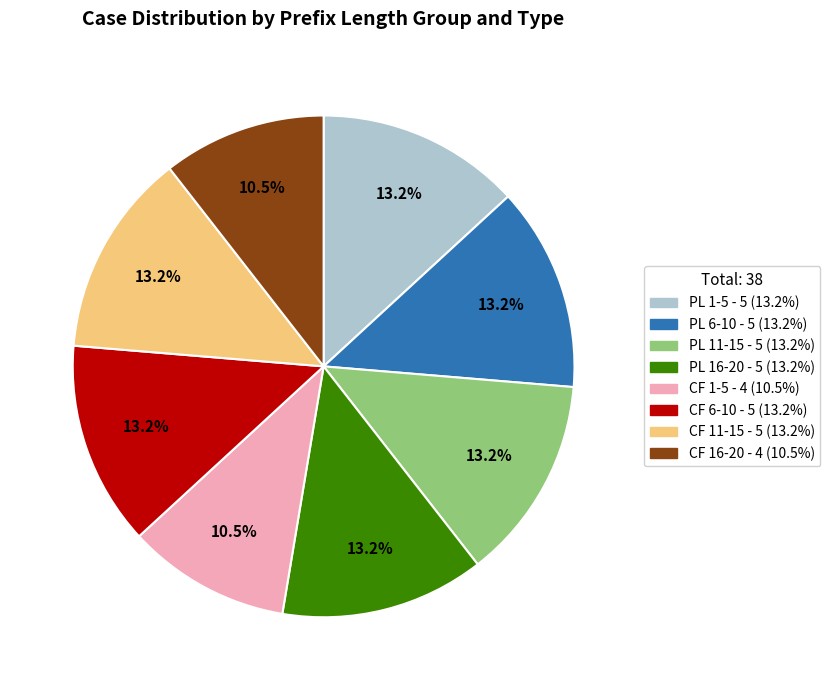

Does any single category account for the majority?

No